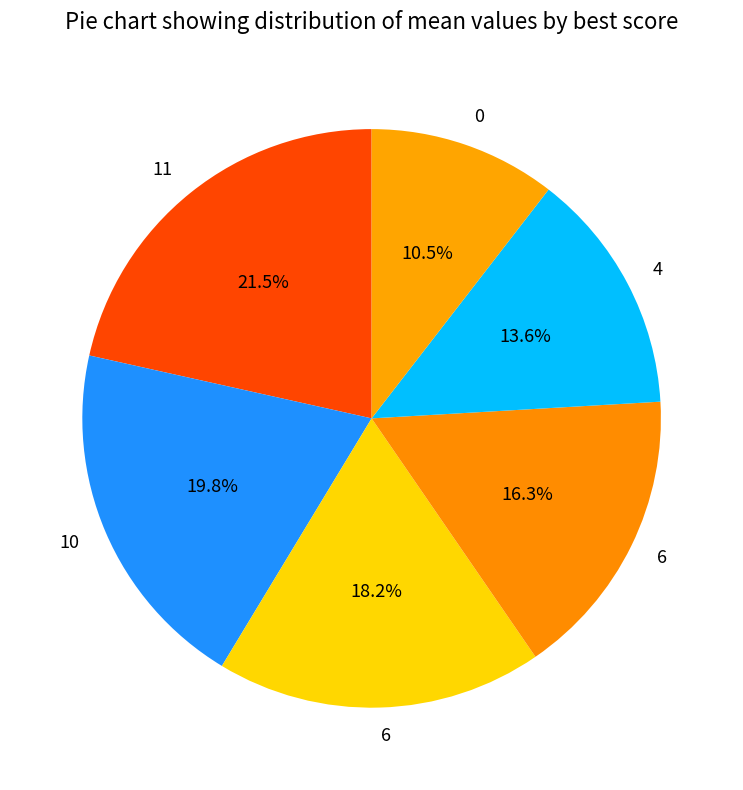

How many slices are in this pie chart?

6